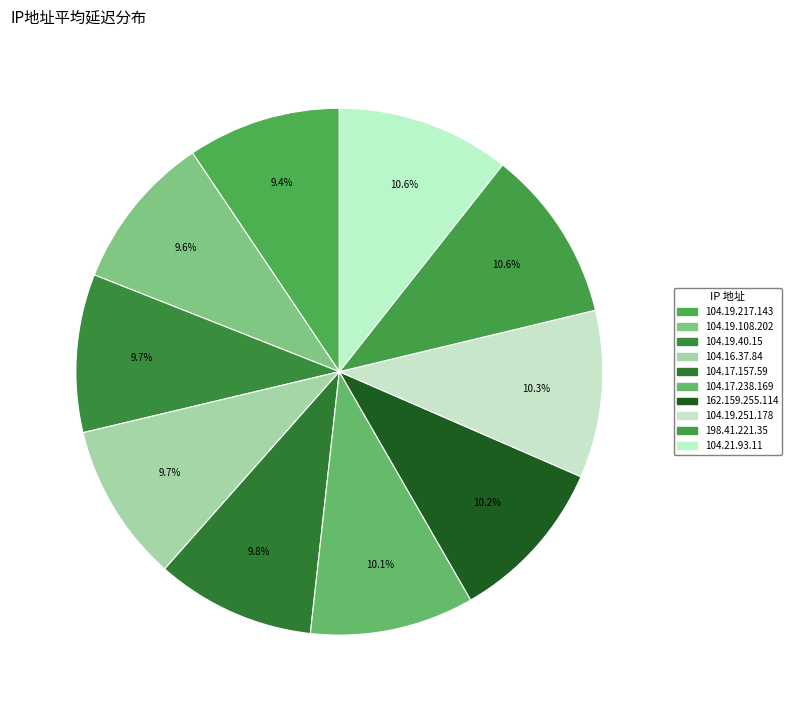

Combined, what portion of the pie is 104.16.37.84 and 104.21.93.11?

20.4%